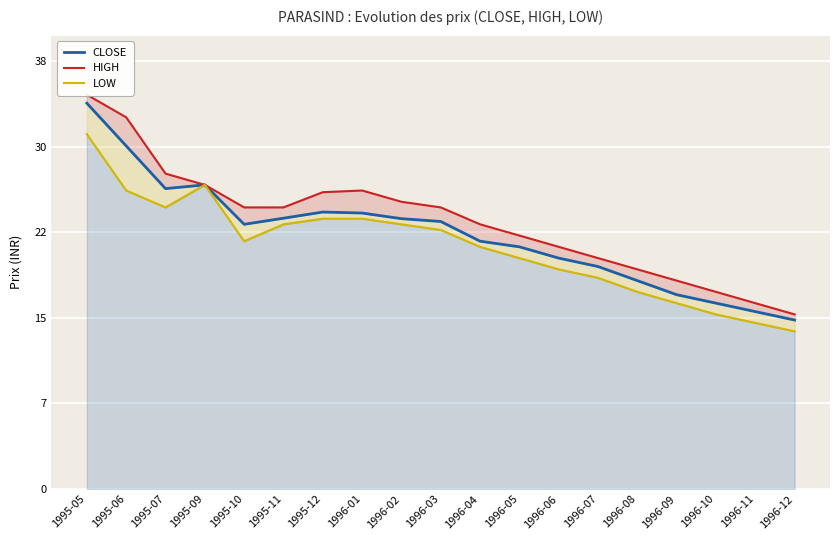

Where is the first local minimum for CLOSE?

1995-07